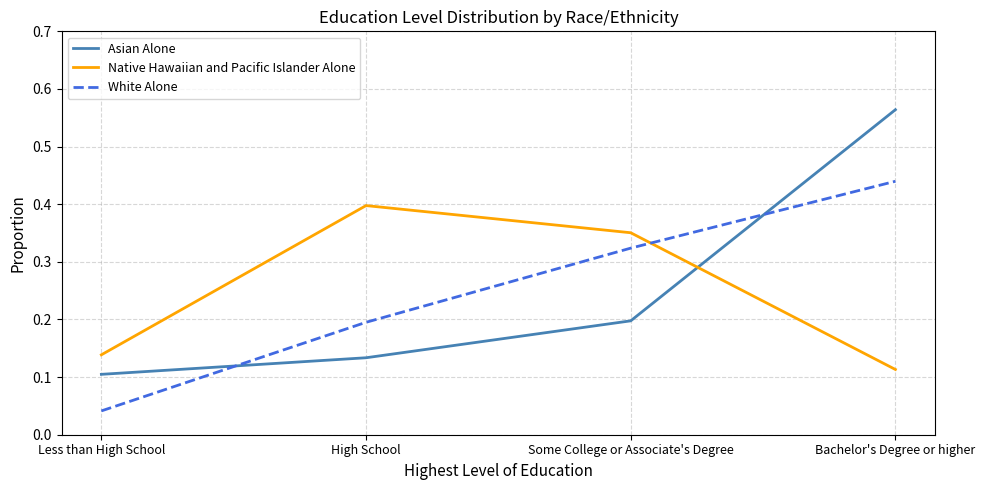

At which category is the sum across all series the highest?

Bachelor's Degree or higher